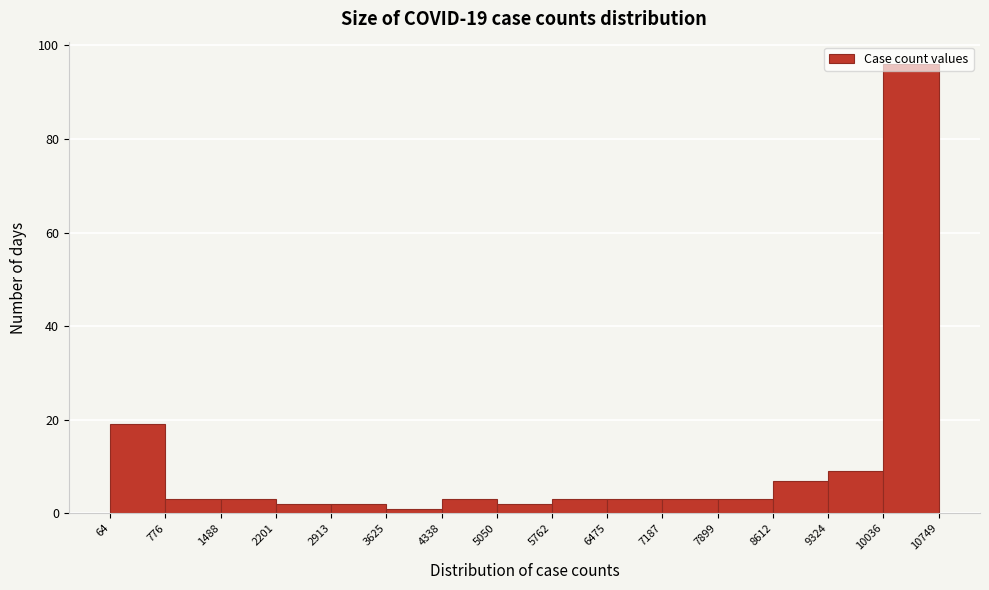

Which range on the x-axis has the tallest bar?

10036 to 10749